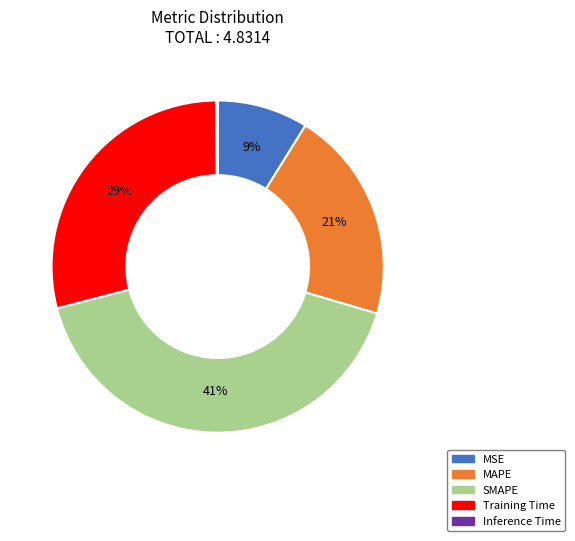

Which category has the biggest portion of the pie?

SMAPE